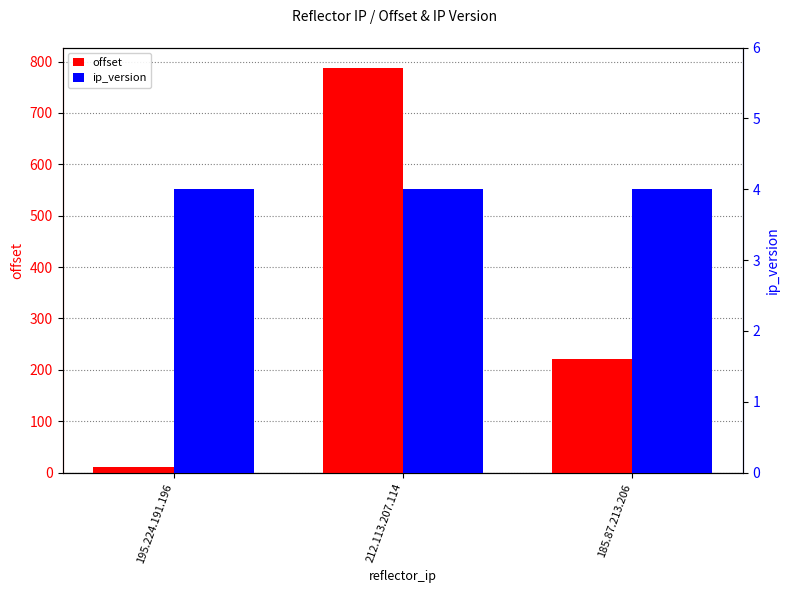

Where is offset nearest to the value 399?

185.87.213.206